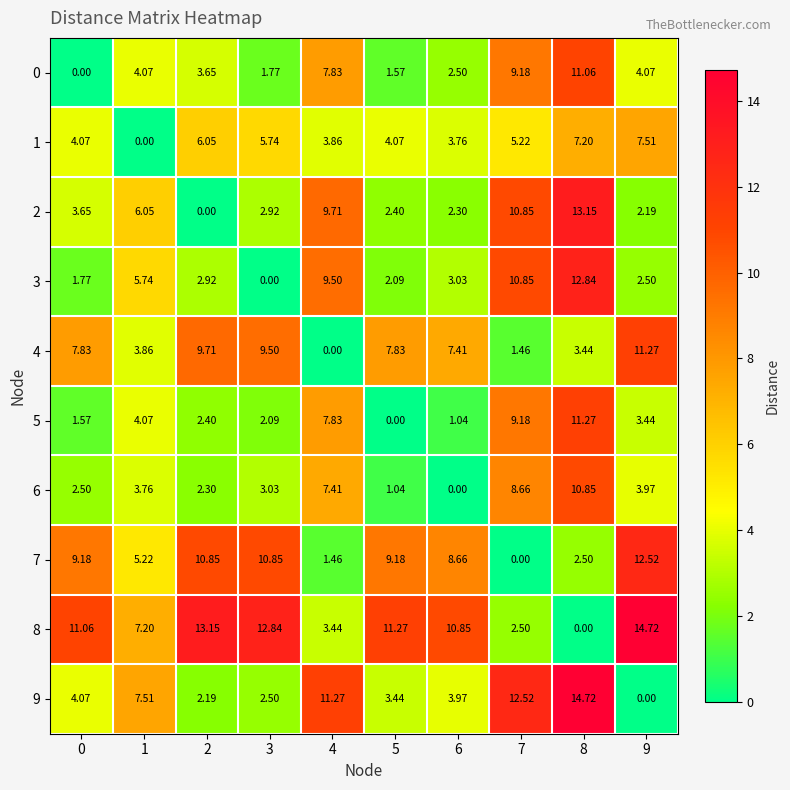

Is the value of 6 at 6 greater than the value of 8 at 3?

No